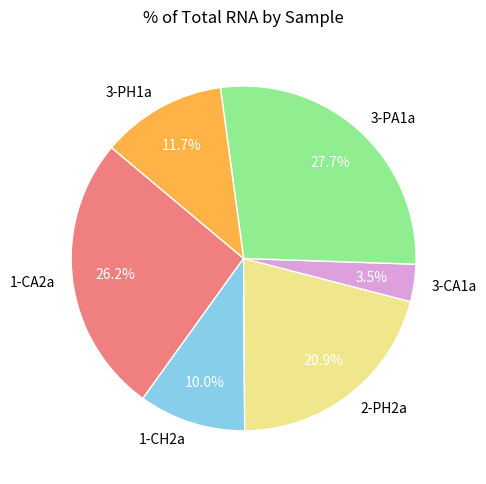

To the nearest percent, what portion does 3-PH1a represent?

12%